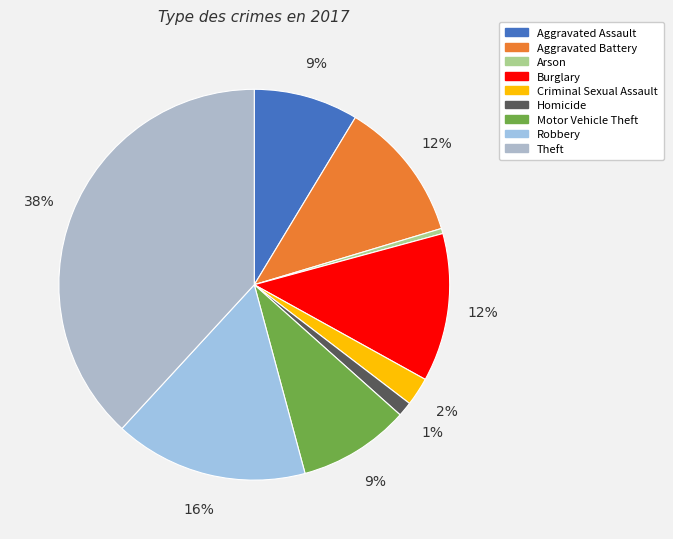

The Aggravated Assault slice represents 9% of the pie. True or false?

True